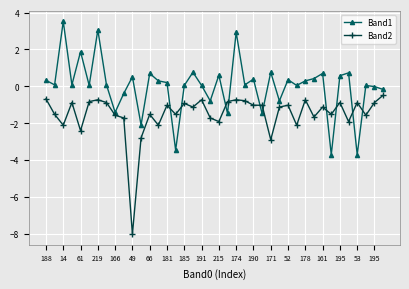

Count the number of data series in this chart.

2